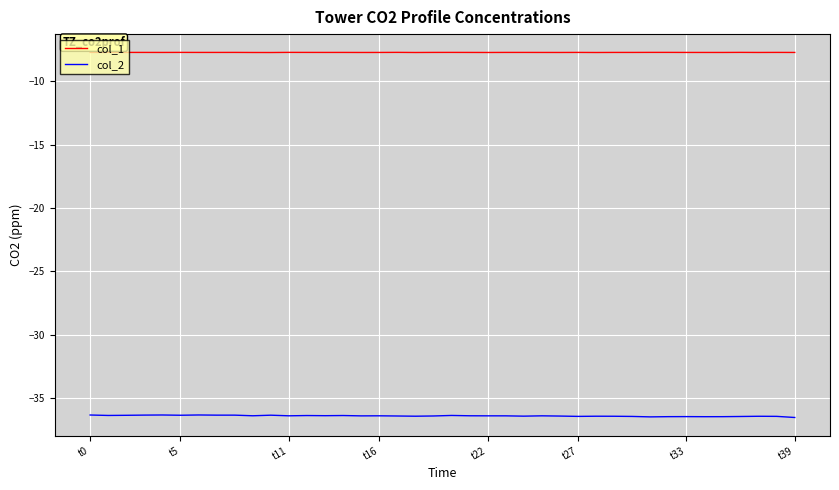

True or false: col_2 and col_1 cross at least once.

False